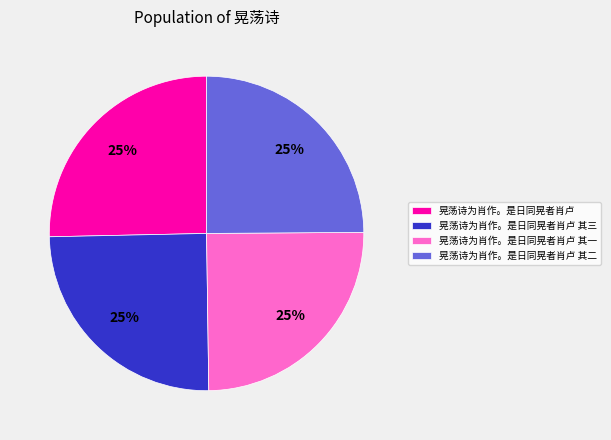

How many segments does this pie chart have?

4